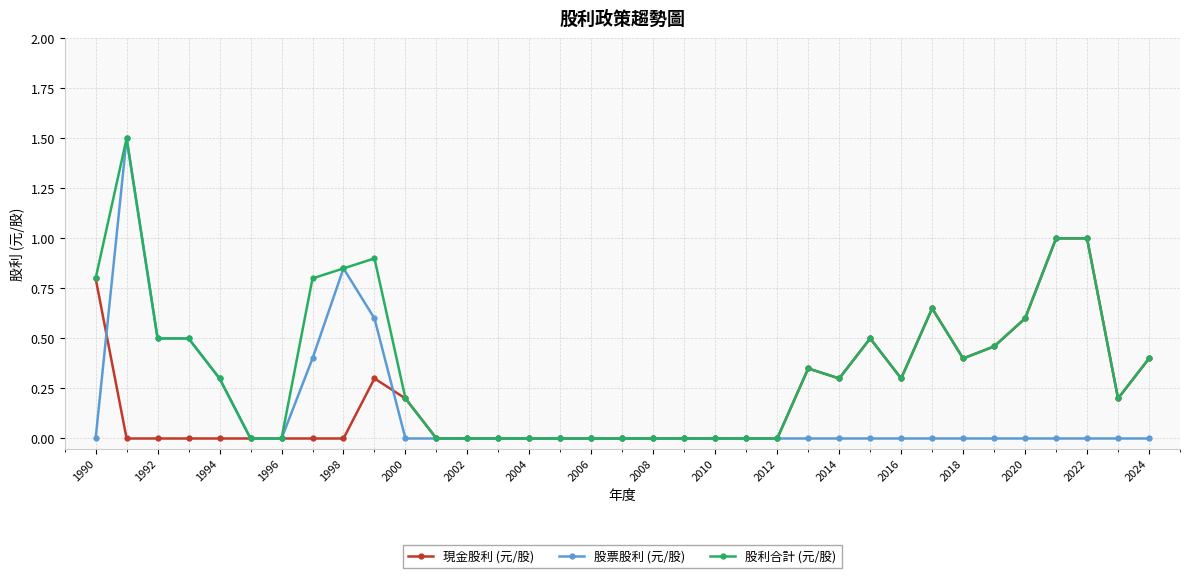

Which series has the widest spread of values?

股票股利 (元/股)